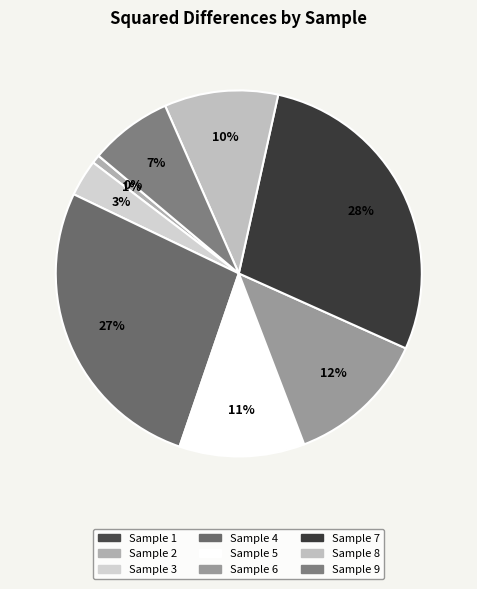

Is there any slice that represents more than half of the pie?

No